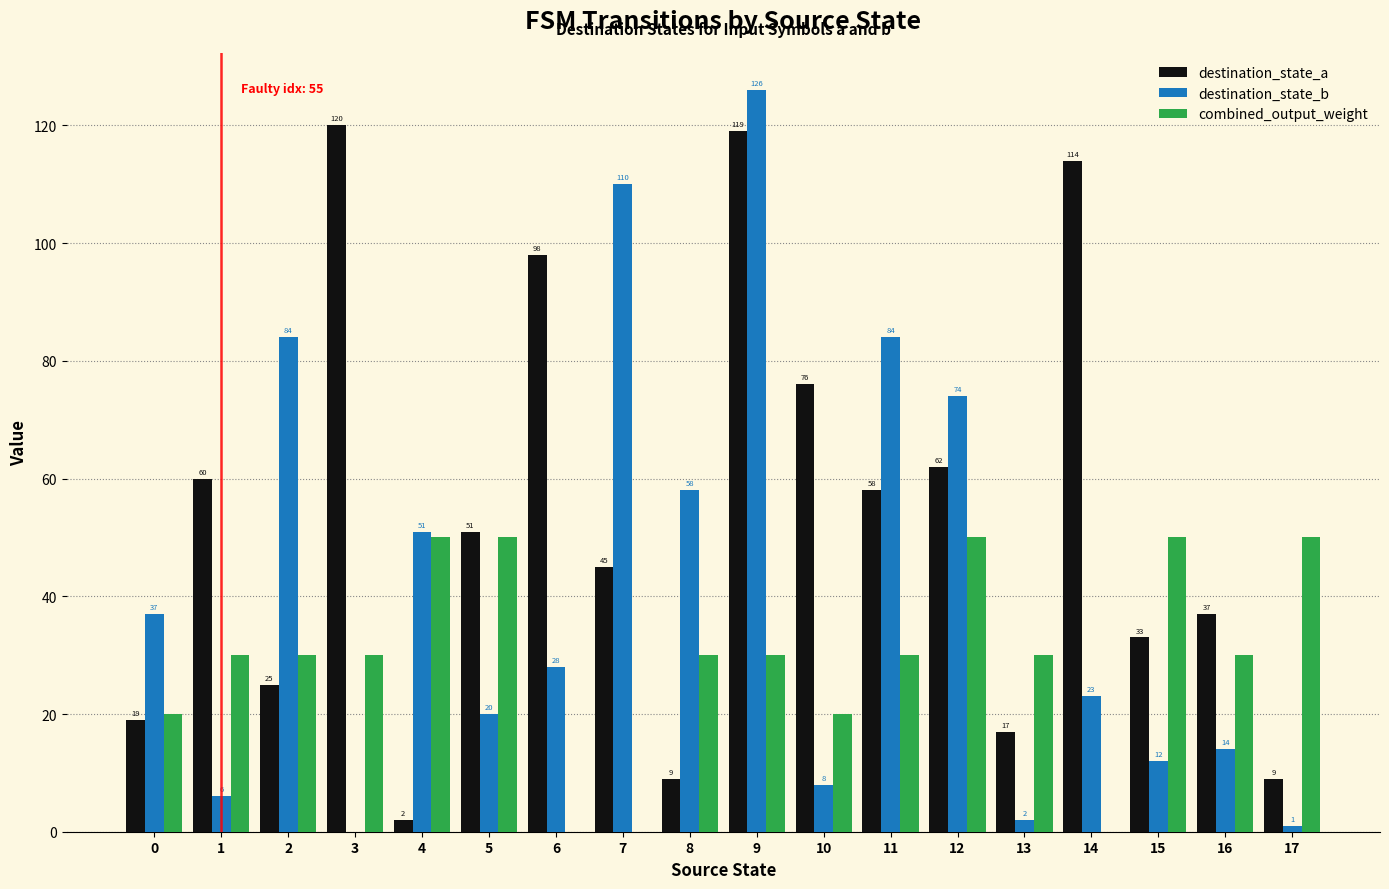

How many groups of bars are there?

18